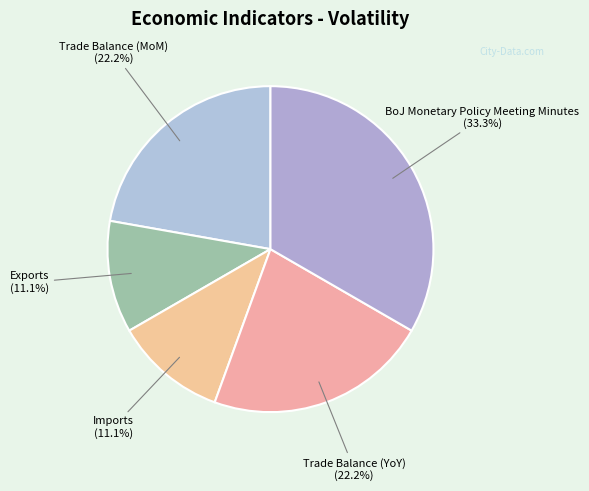

Is the sum of Imports and Trade Balance (MoM) greater than half?

No